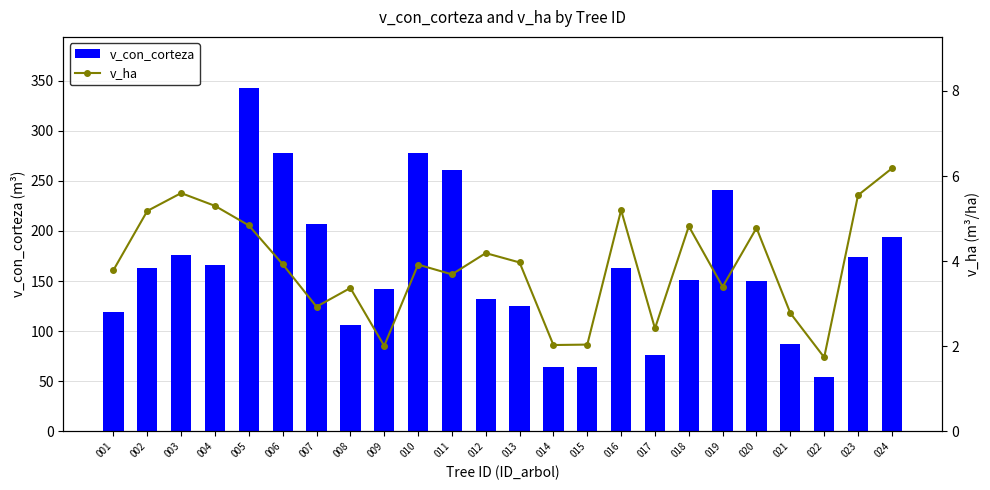

Between 007 and 003, which is larger?

007